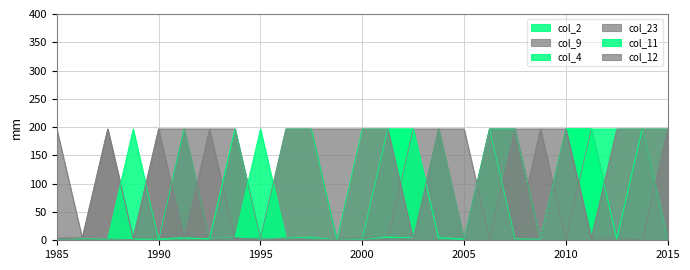

Is the value of col_4 at 10 greater than the value of col_12 at 7?

Yes